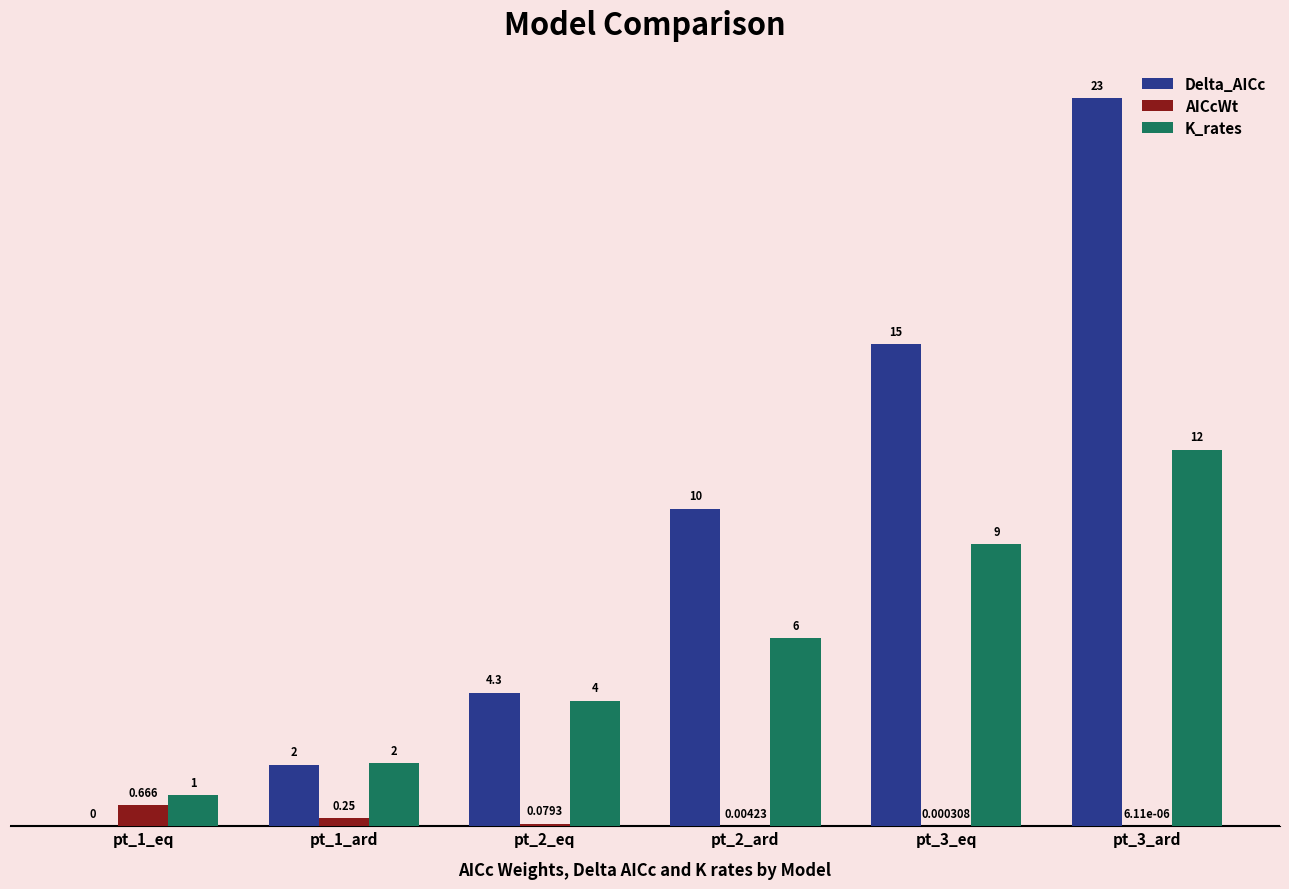

Which series changed the most between pt_1_ard and pt_3_ard?

Delta_AICc